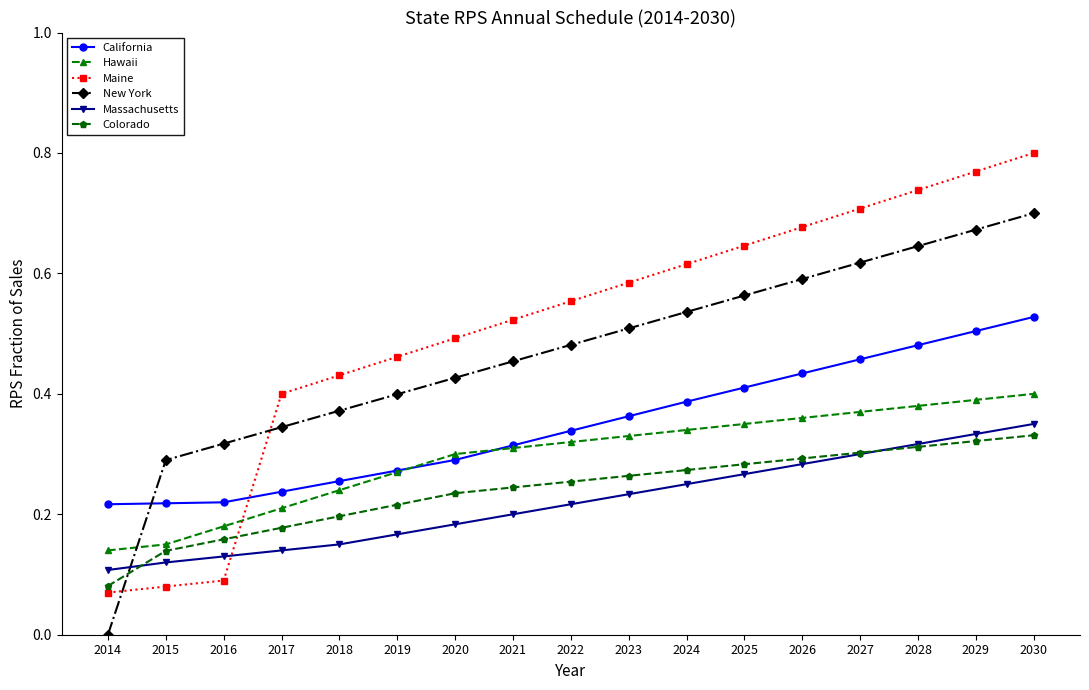

True or false: New York has more than 1 points higher than both neighbors.

False